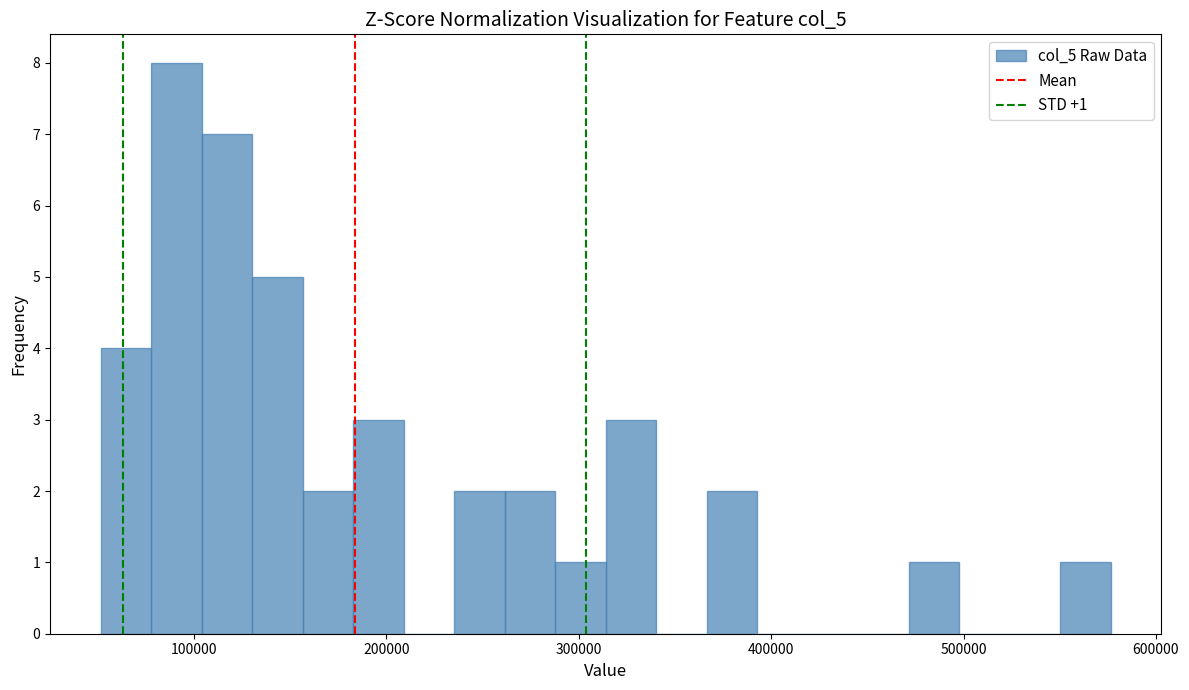

Around what value on the x-axis is the tallest bar? Give the approximate position of its centre, as read against the axis.

90000